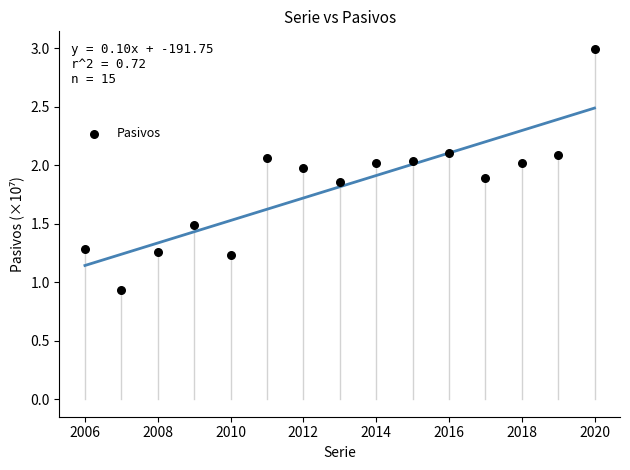

What is the range of X values (max minus min)?

14.0